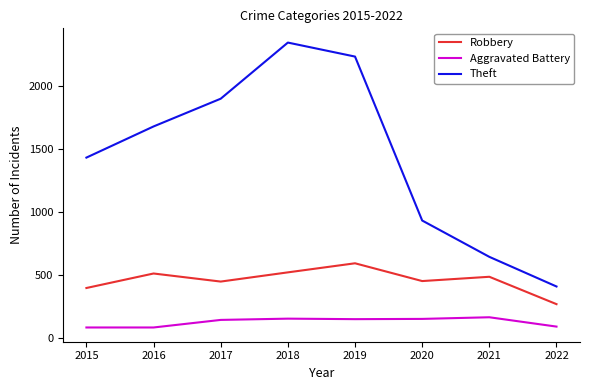

List the series in order of their peak value, lowest first.

Aggravated Battery, Robbery, Theft